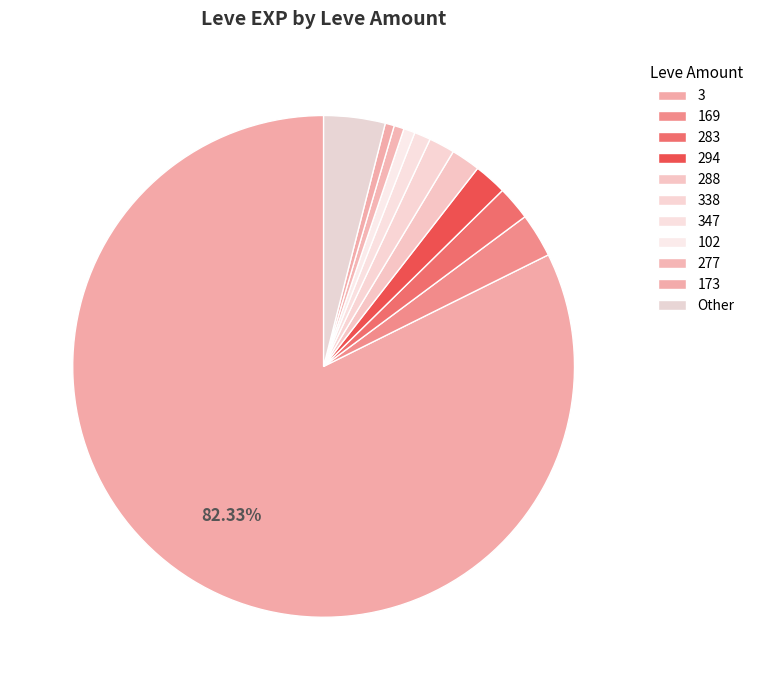

How many segments does this pie chart have?

11